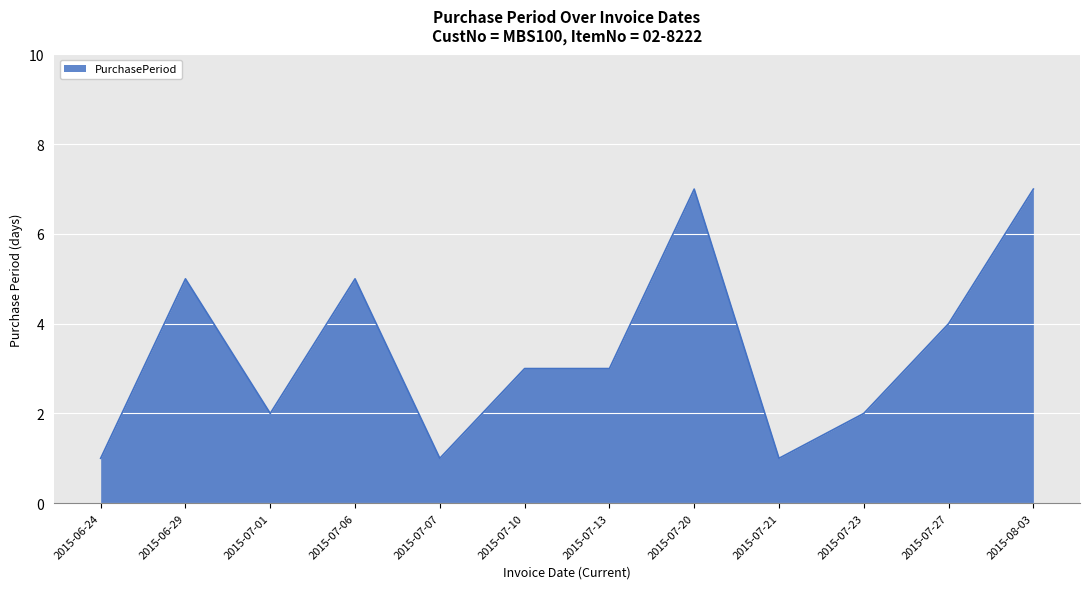

What is the greatest value displayed?

7